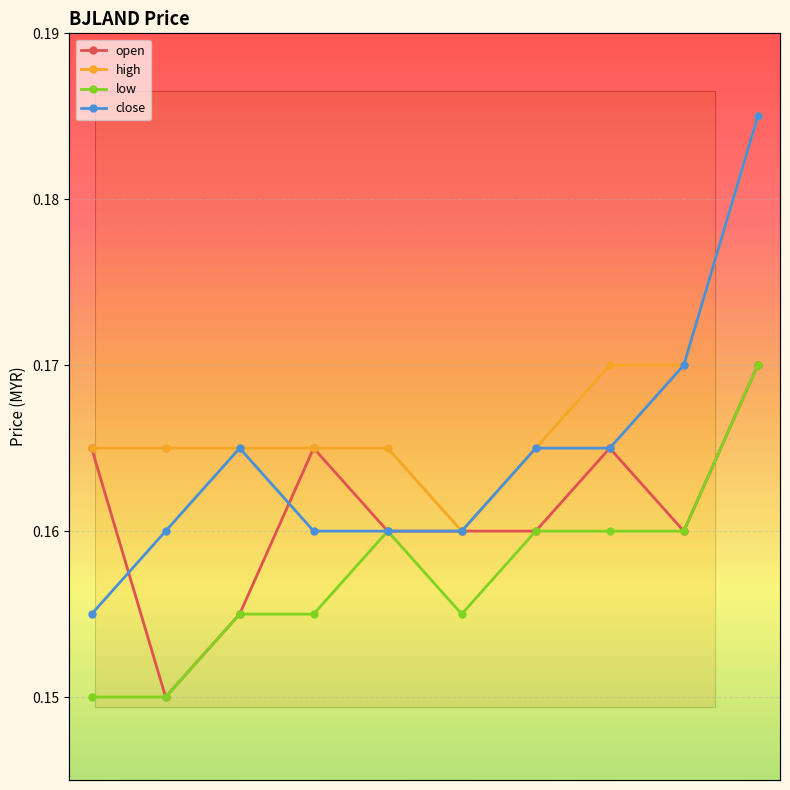

Which category has the highest value in the open series?

2020-04-07